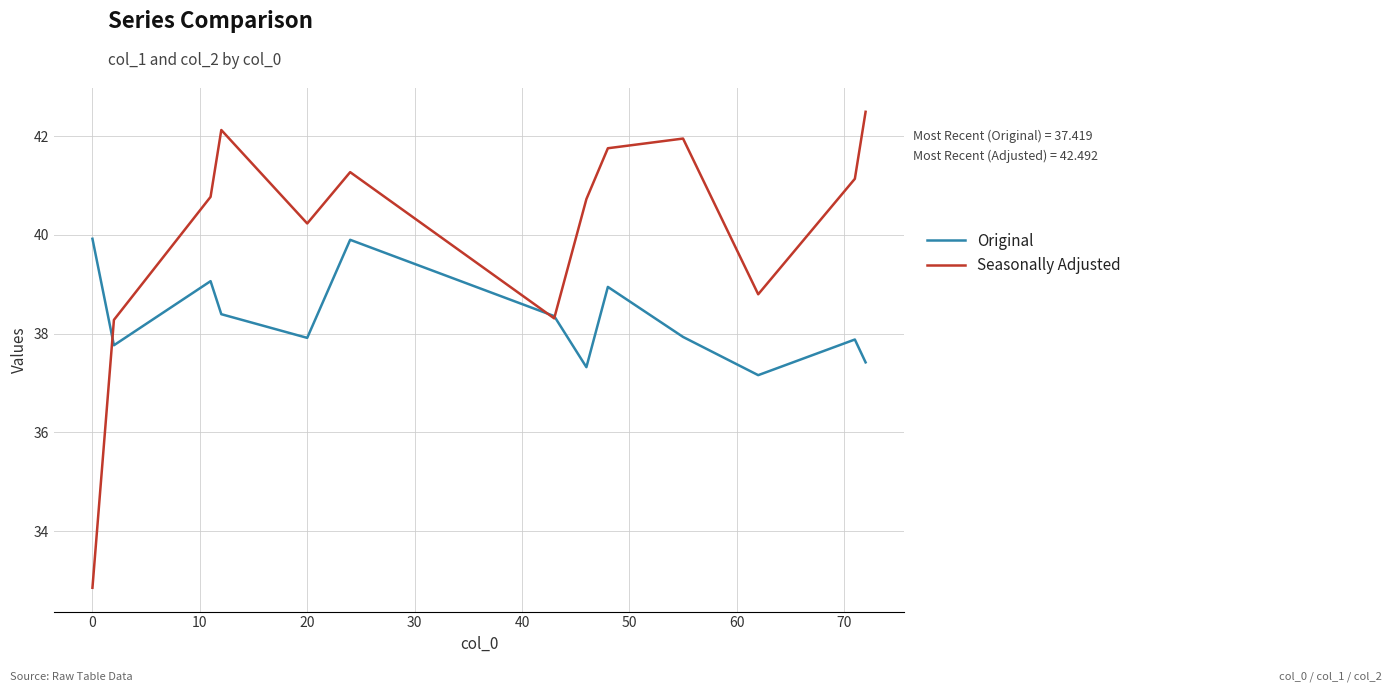

Which series has the widest spread of values?

Seasonally Adjusted